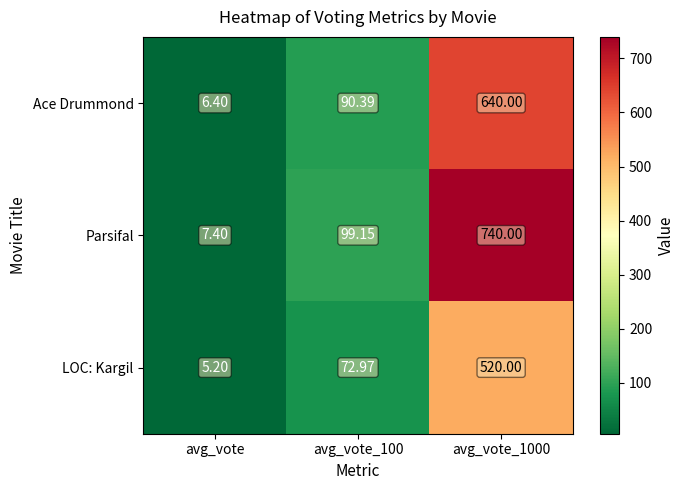

Which series has the widest spread of values?

Parsifal